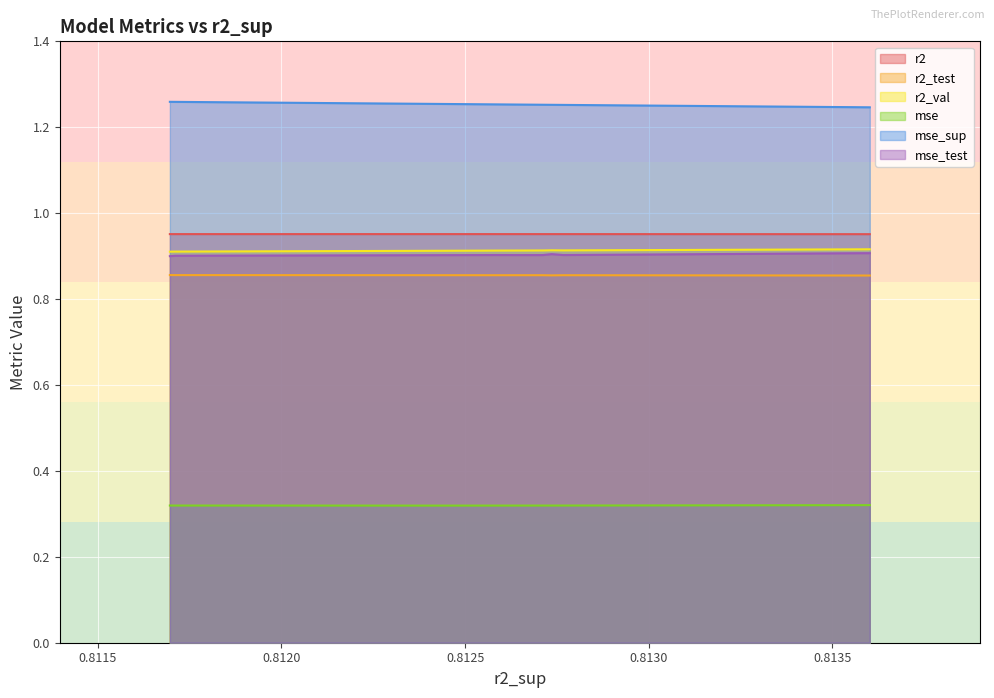

True or false: mse and mse_test cross at least once.

False